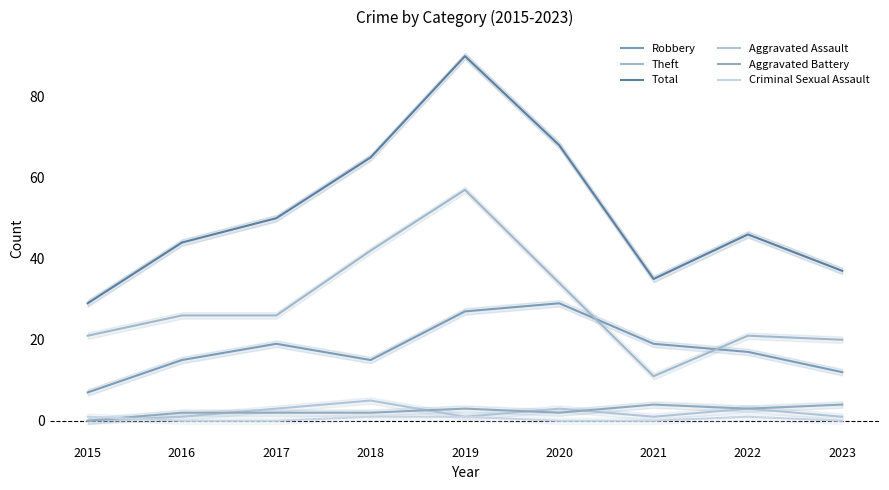

What is the spread (max minus min) of values at 2018?

64